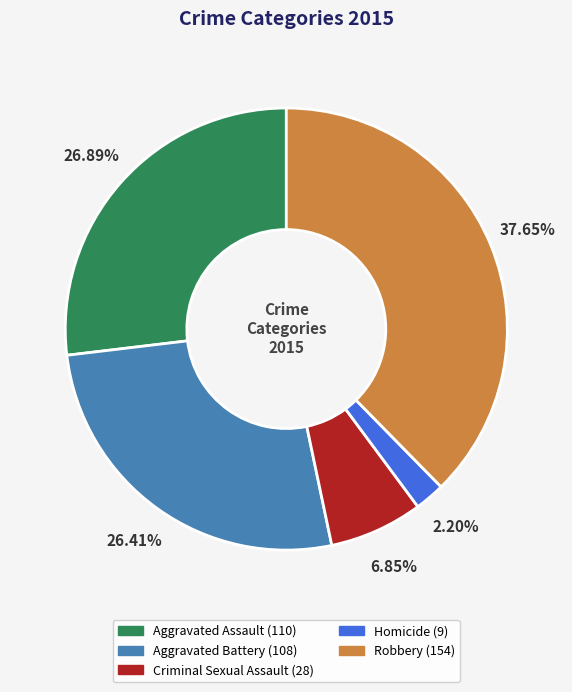

Do Homicide and Robbery together represent more than half of the pie?

No